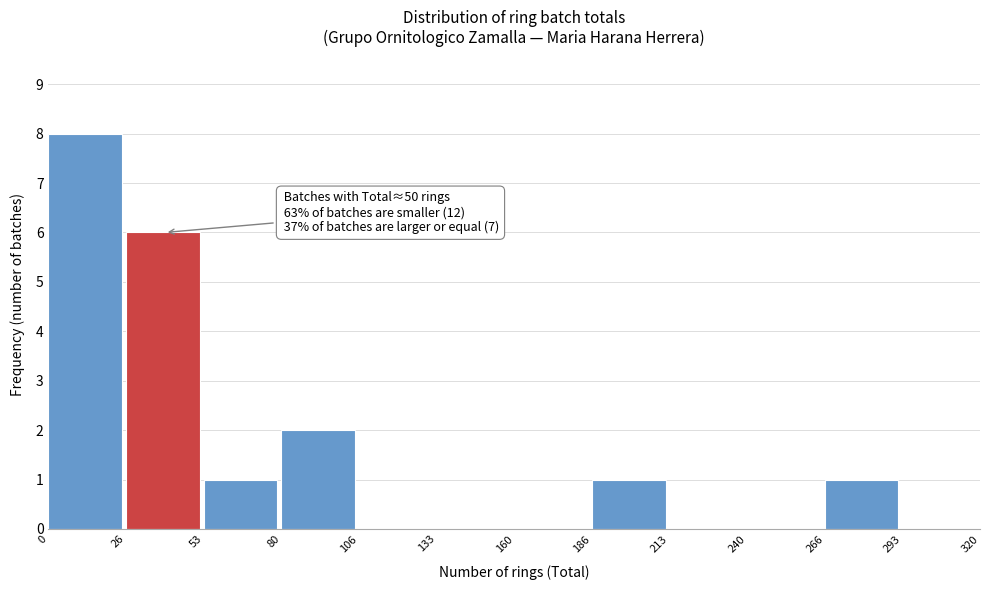

Over which range of the x-axis is the bar tallest?

0 to 26